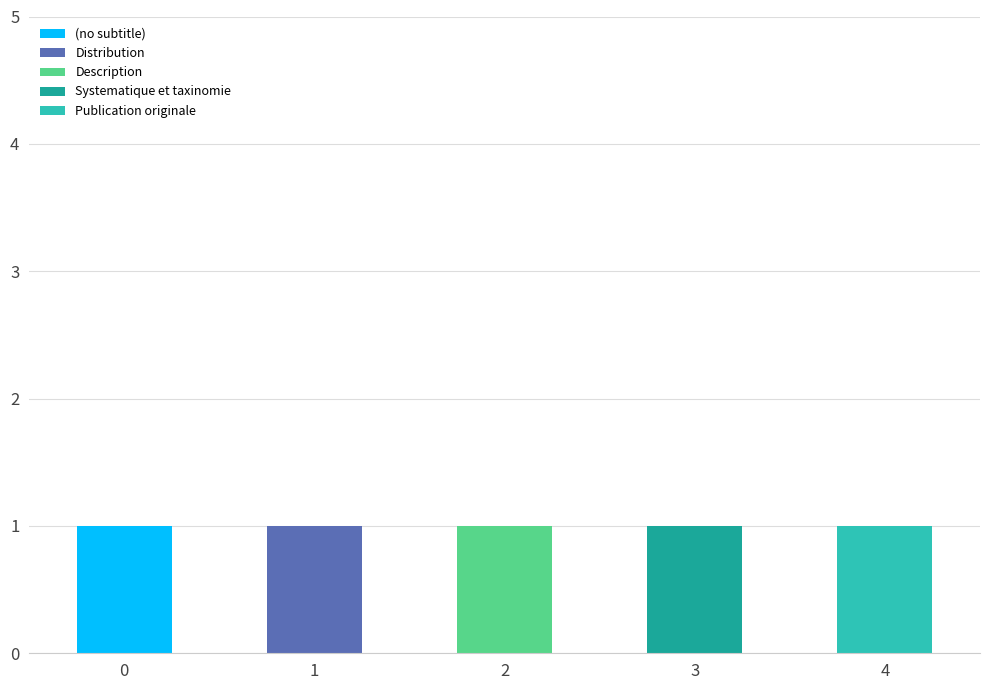

Is it true that (no subtitle) equals 1 at 0?

True